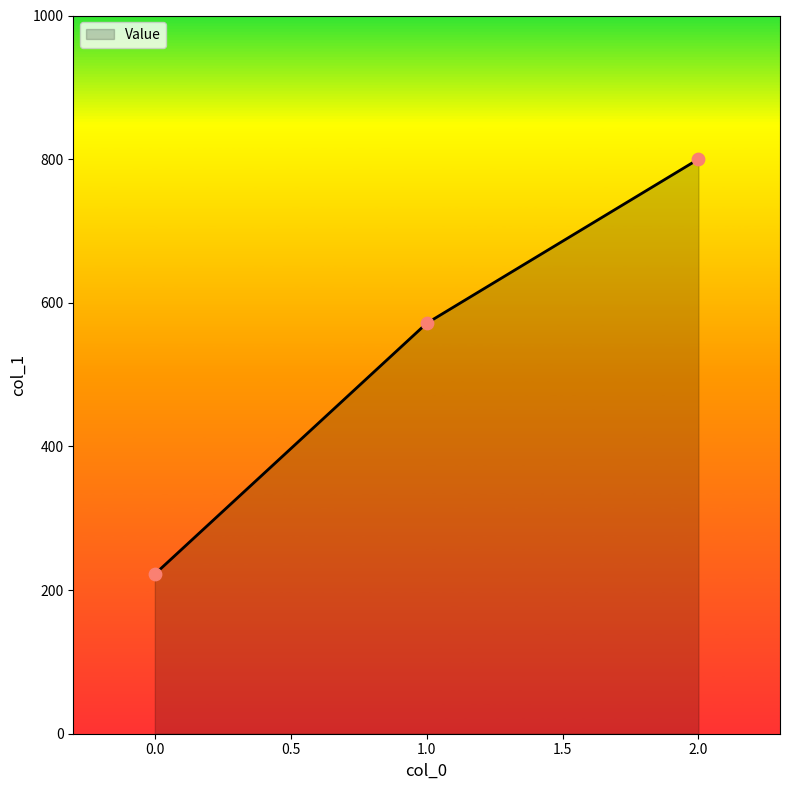

What is the change in value from 1.0 to 2.0?

+228.6